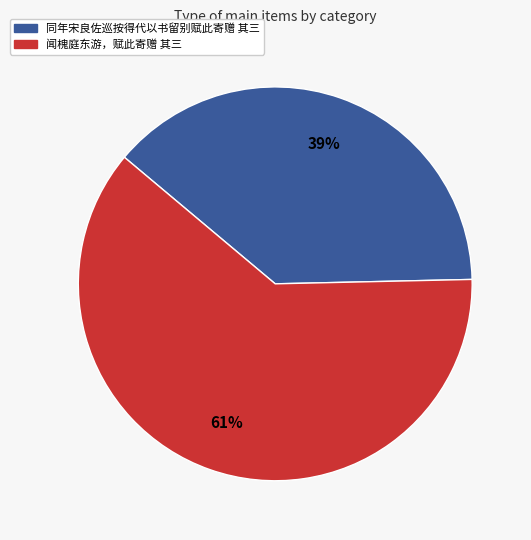

Is it true that 闻槐庭东游，赋此寄赠 其三 is 61% of the pie?

True